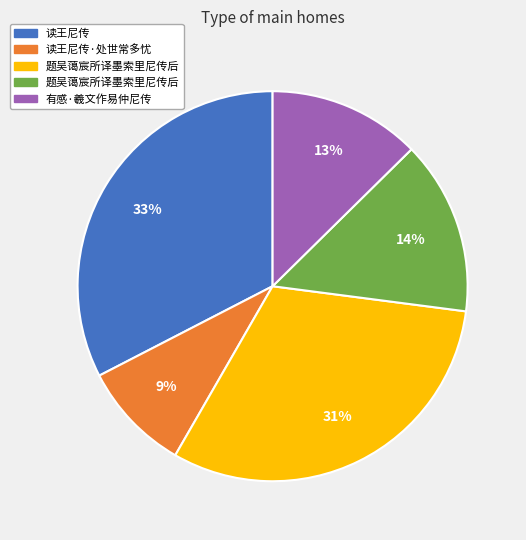

How many segments does this pie chart have?

5